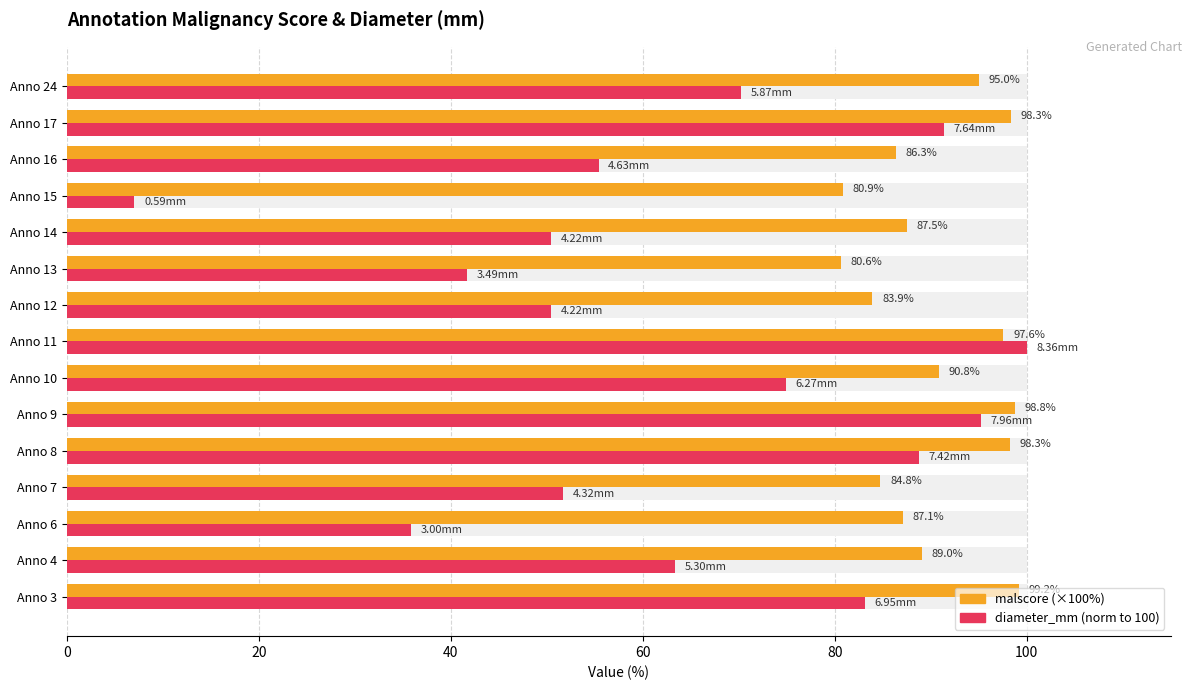

What is the spread (max minus min) of values at Anno 9?

3.5